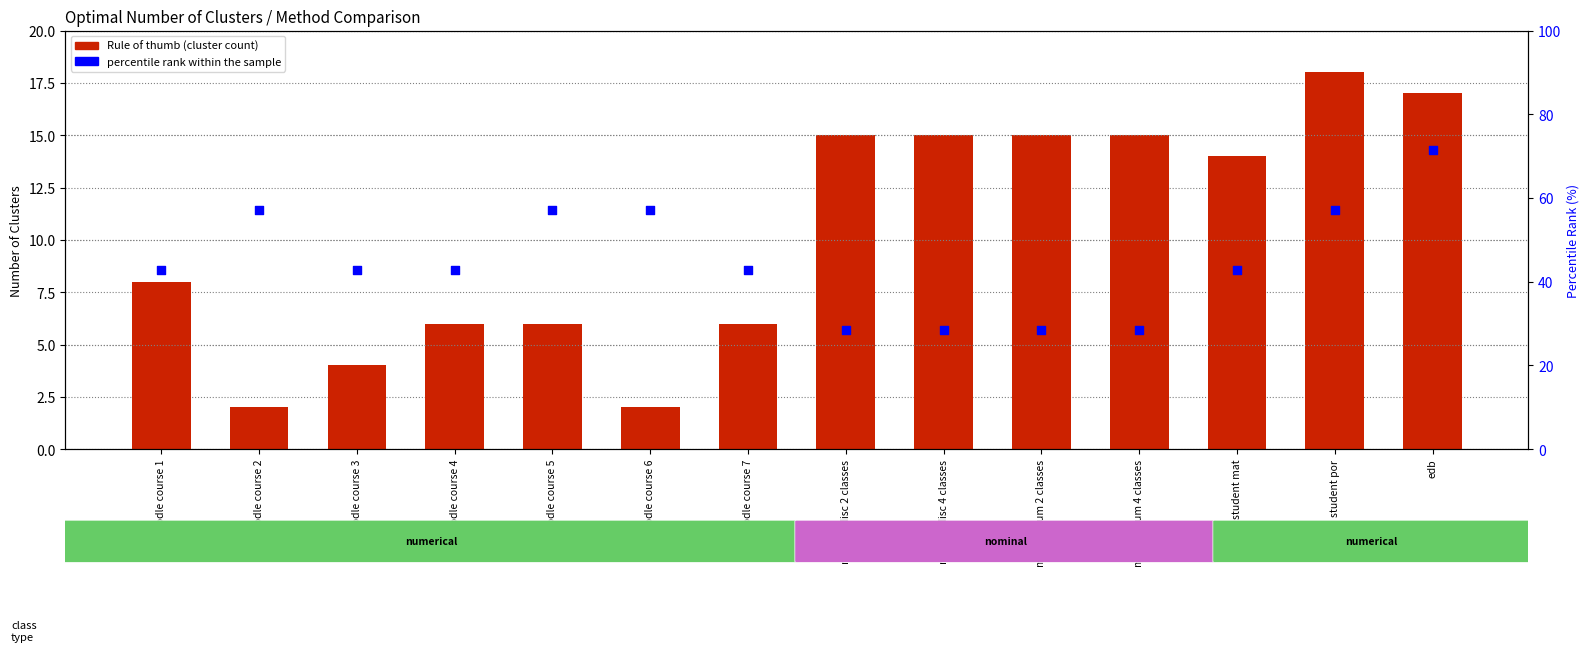

Which series has the largest Y range (max minus min)?

percentile rank within the sample